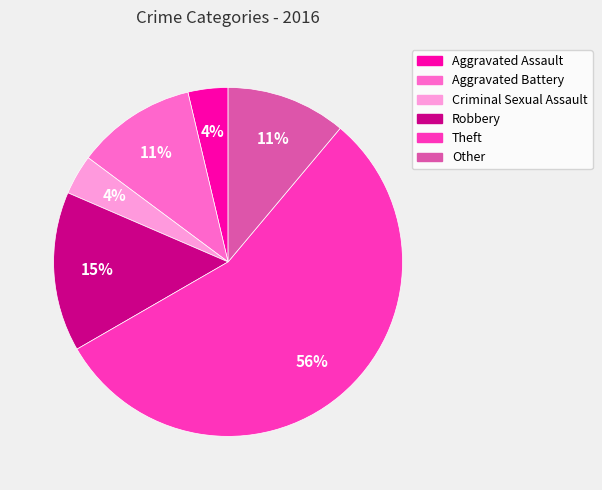

Count the number of slices in the pie.

6